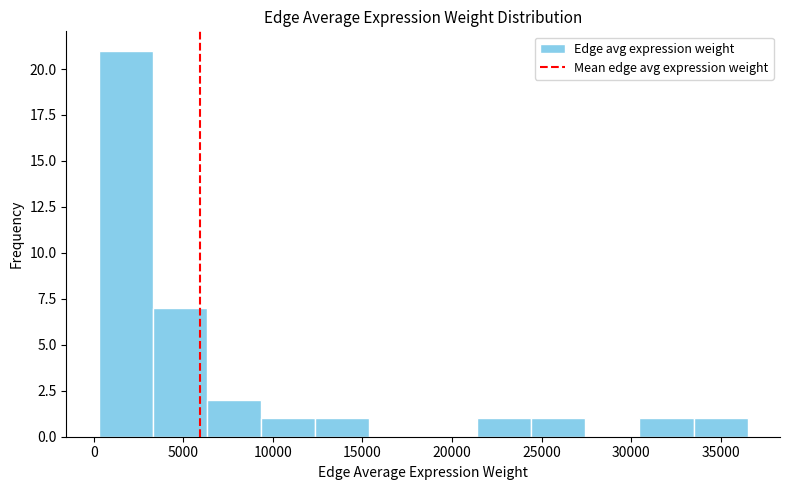

Which range on the x-axis has the tallest bar?

500 to 3500